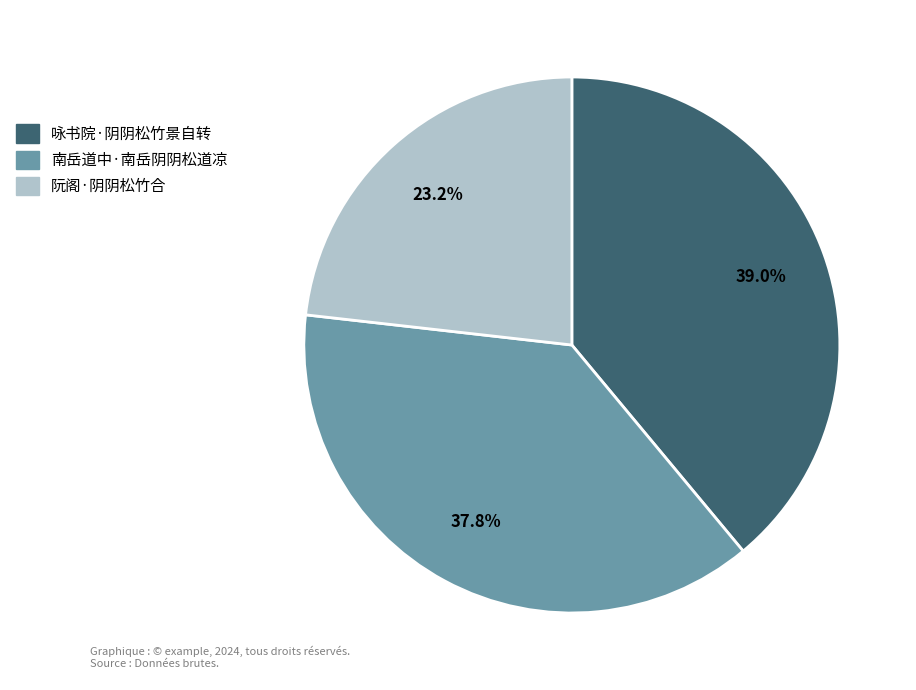

To the nearest percent, what is the difference between the largest and smallest slice percentages?

16%